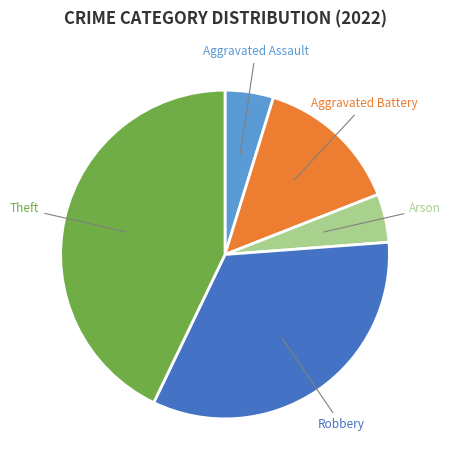

Is there a majority slice in this chart?

No